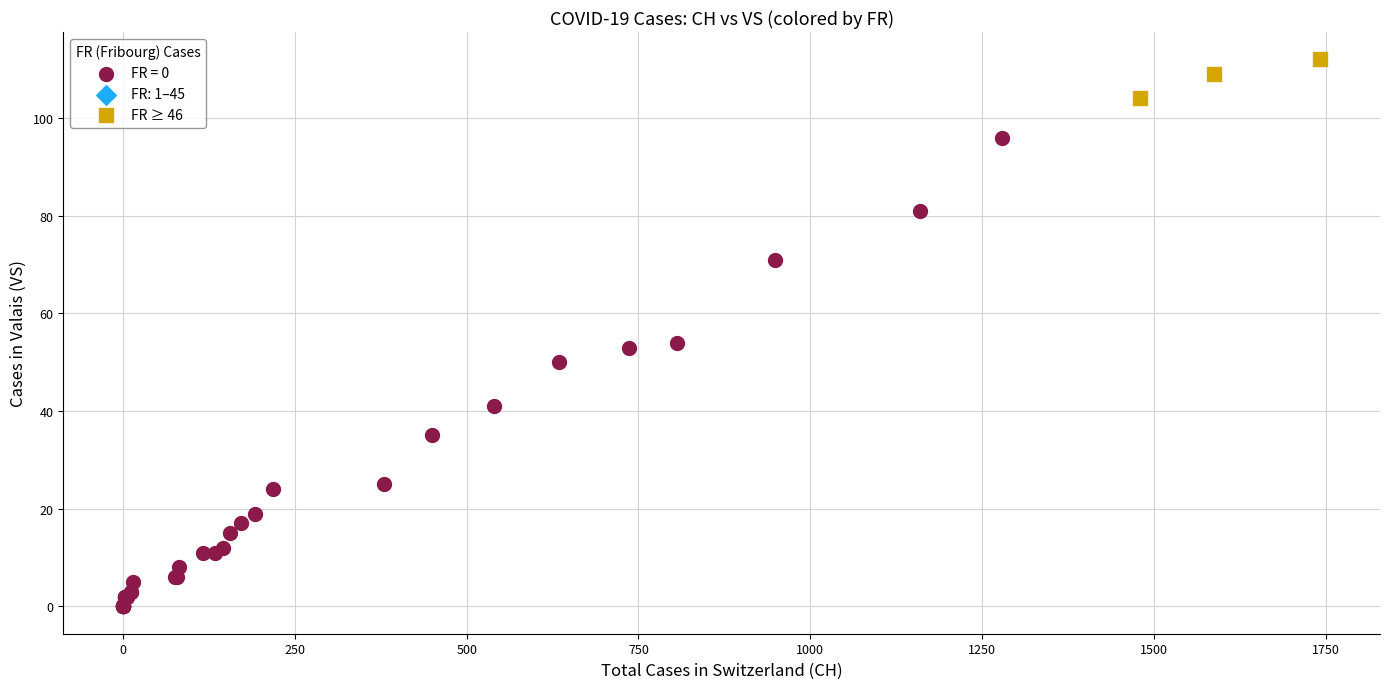

Which series contains the lowest Y value?

FR = 0